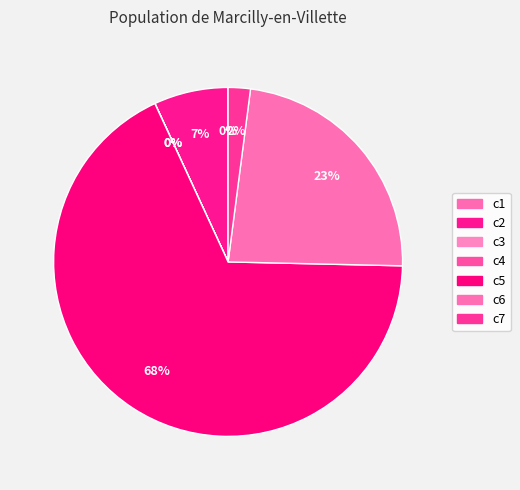

Which slice represents more than half of the pie?

c5